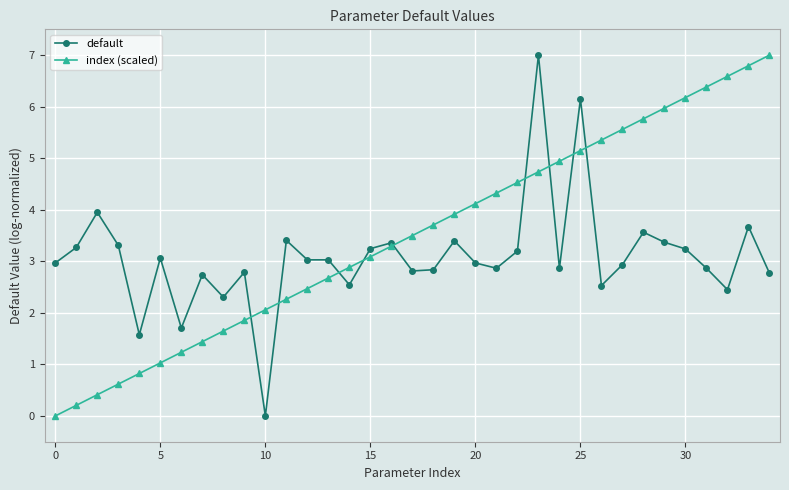

What is the greatest value displayed?

7.0